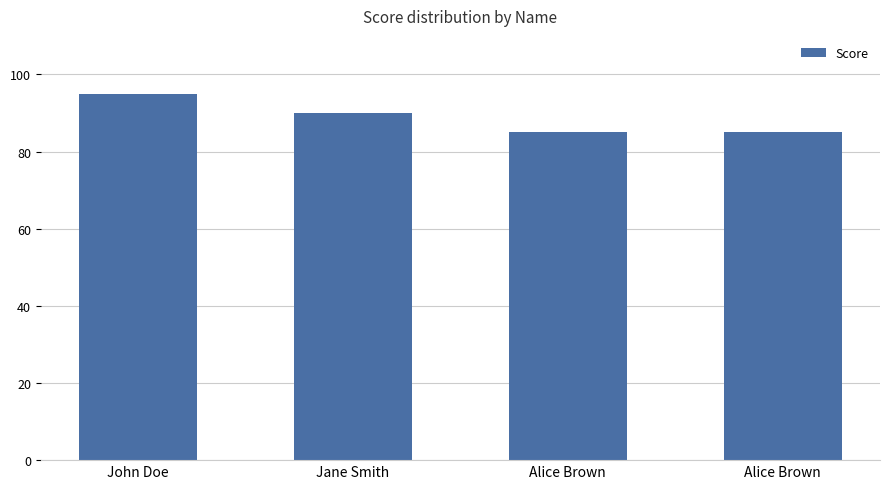

True or false: the data shows 127 at Jane Smith.

False